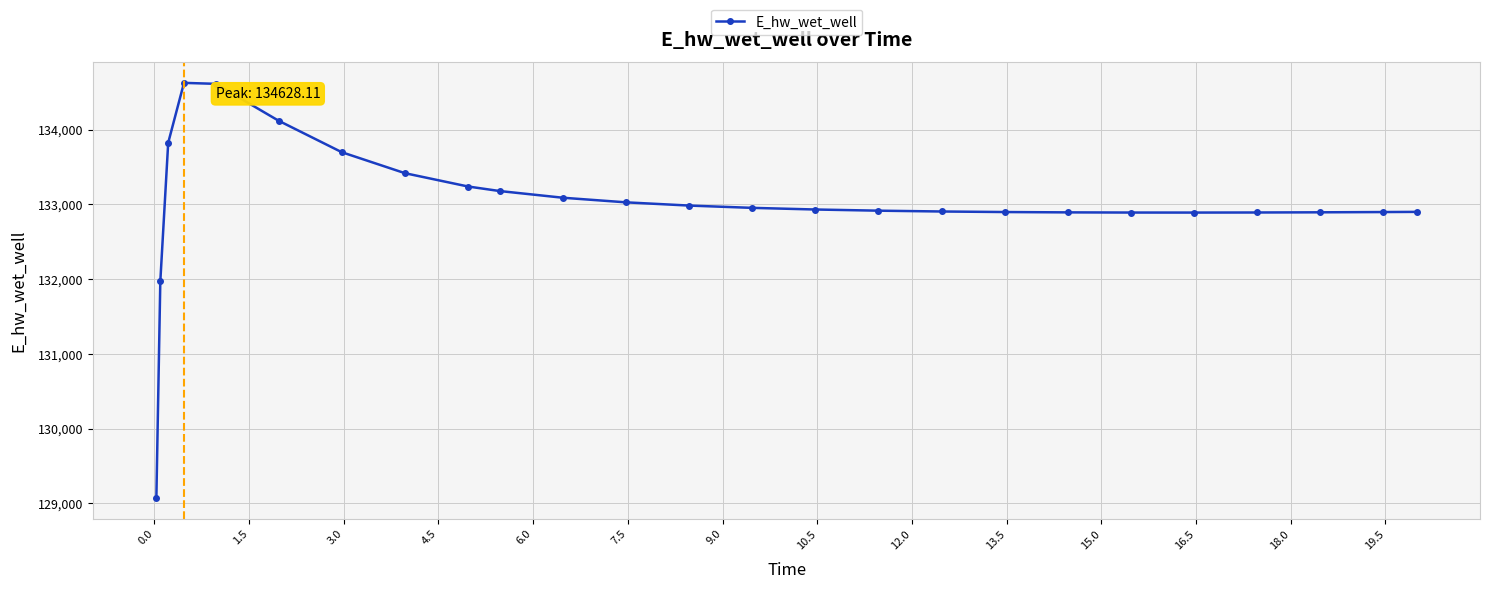

What is the value of the 3rd point from the left?

133826.1